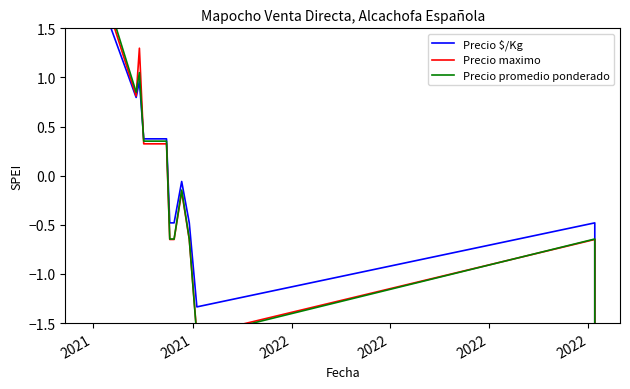

At which category does Precio maximo reach its first local valley?

2021